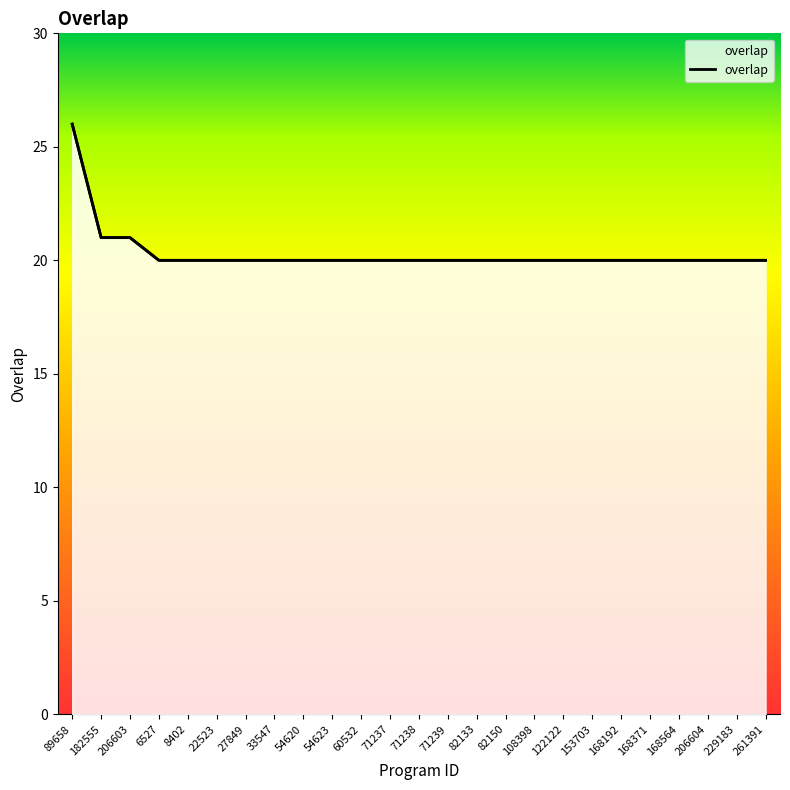

What is the minimum value shown in the chart?

20